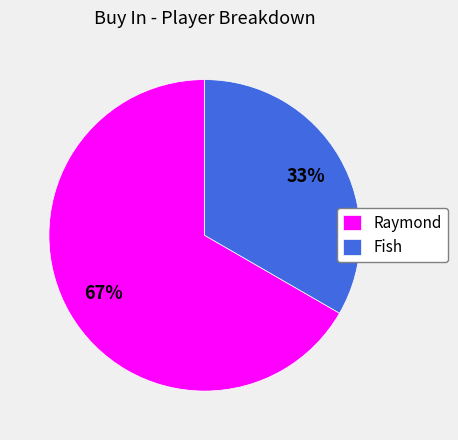

Combined, do Fish and Raymond account for over 50%?

Yes